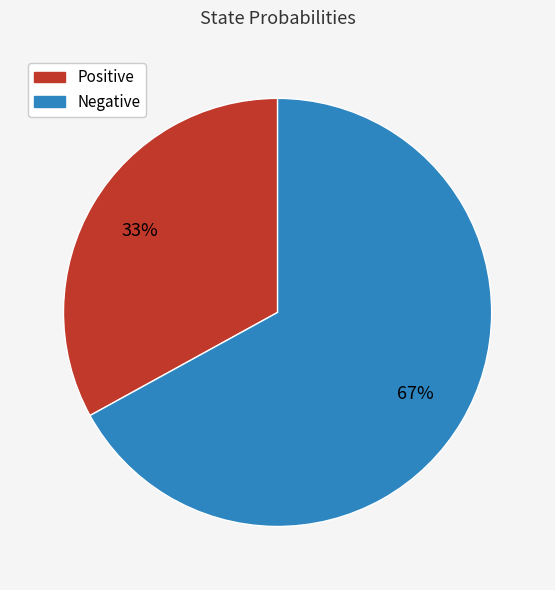

To the nearest percent, what is the difference between the largest and smallest slice percentages?

34%